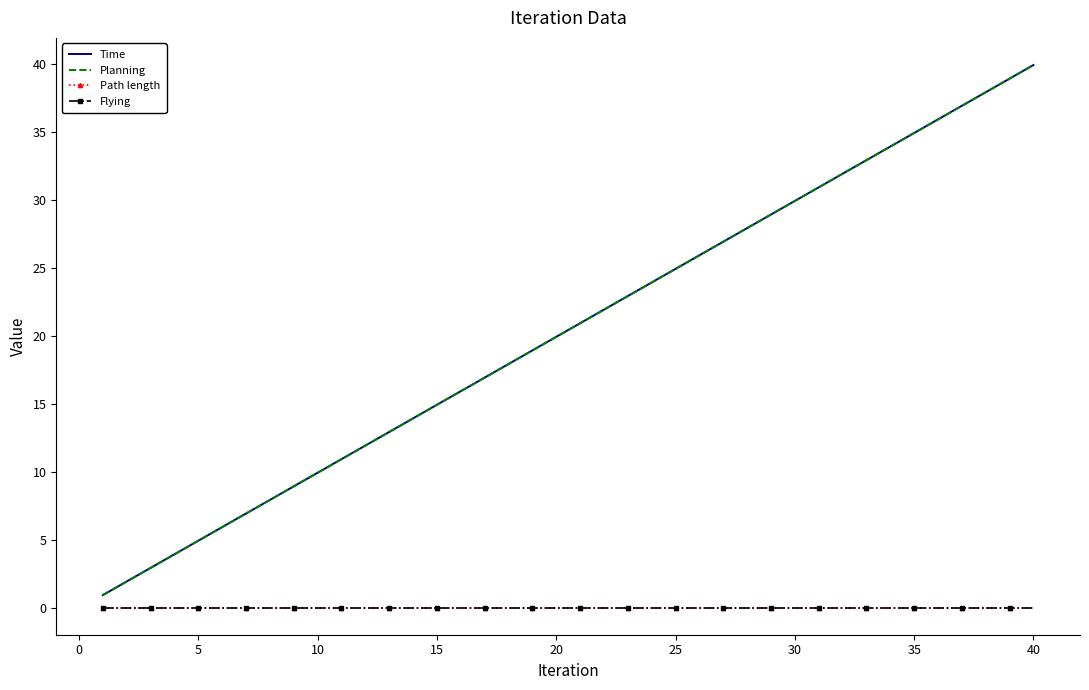

What is the average value of the Time series?

20.4